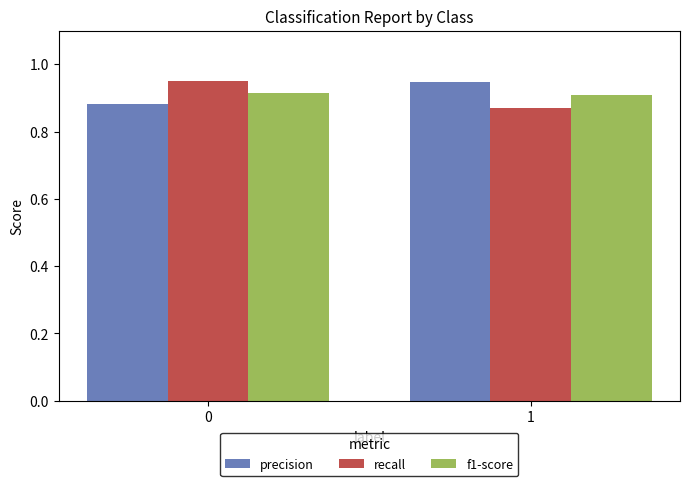

Rank the series at 0 from lowest to highest value.

precision, f1-score, recall